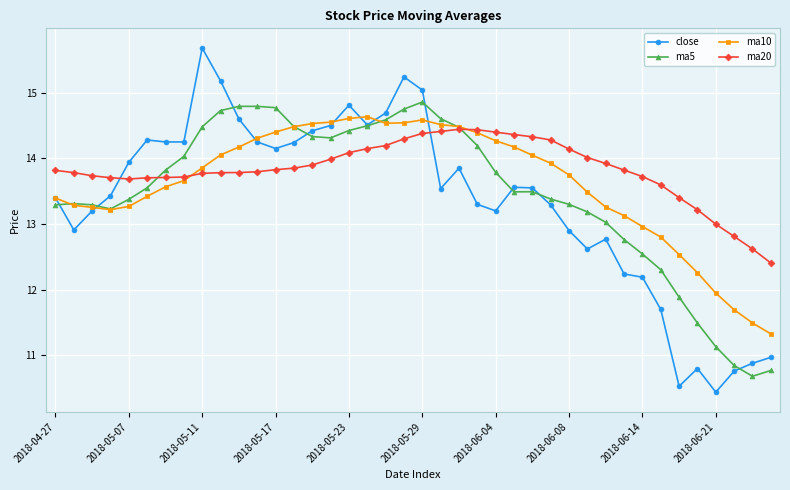

True or false: ma20 and close cross at least once.

True